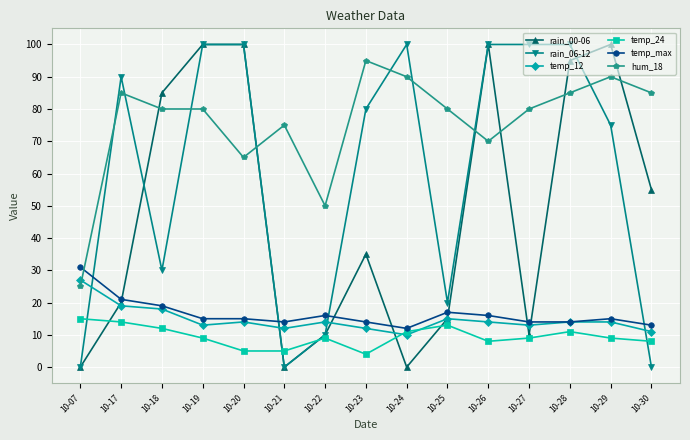

True or false: rain_00-06 has a value of 115 at 10-18.

False